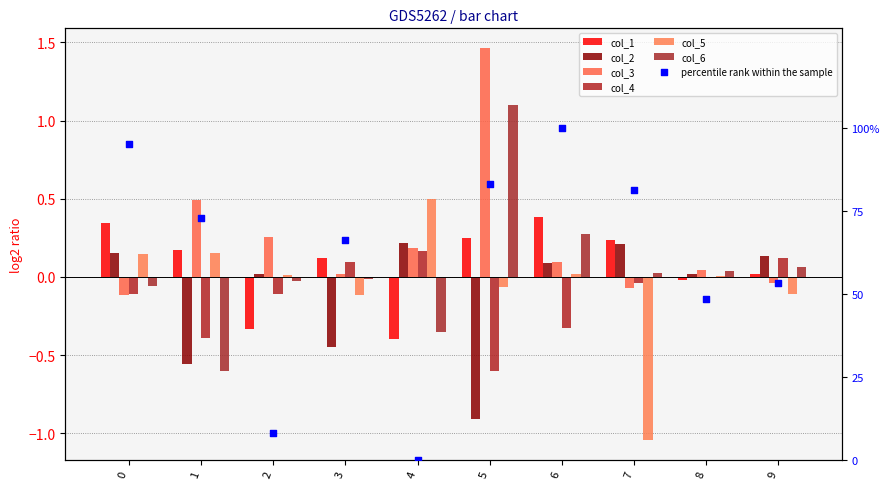

Which series contains the lowest Y value?

col_5